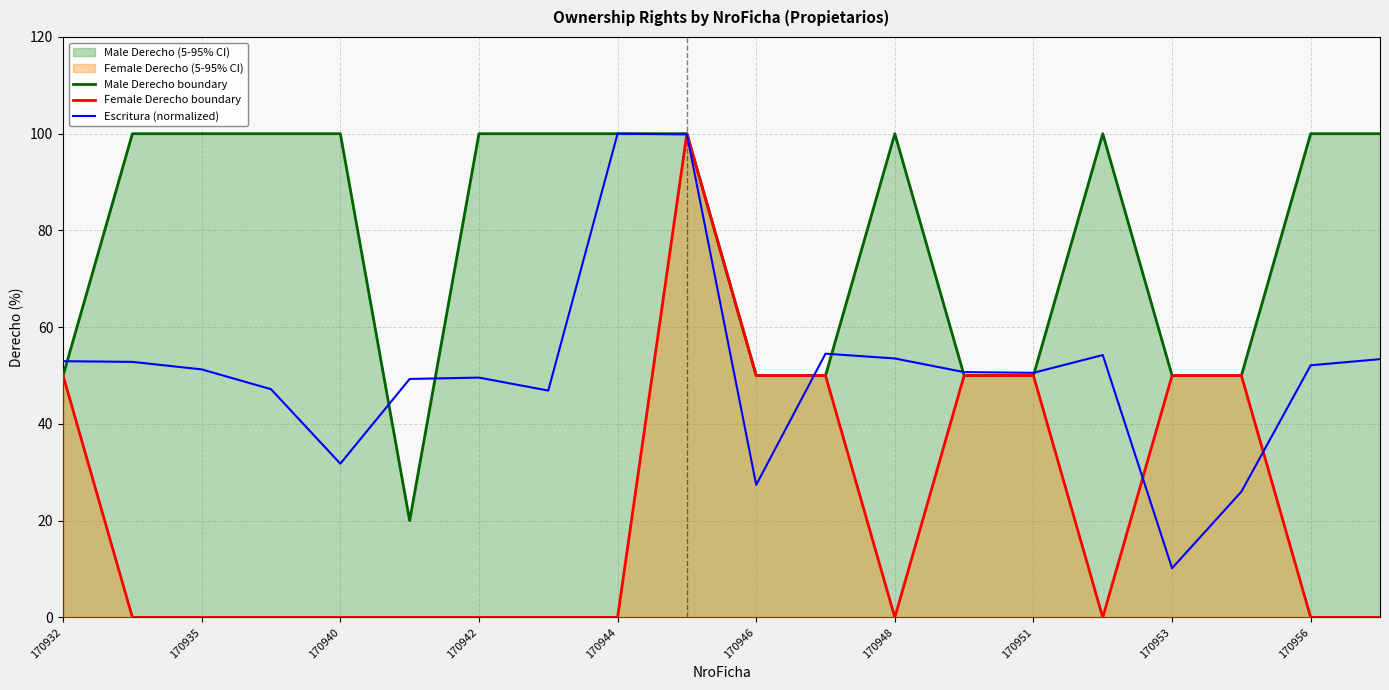

The value of Escritura (normalized) at 170935 is 80.1. True or false?

False